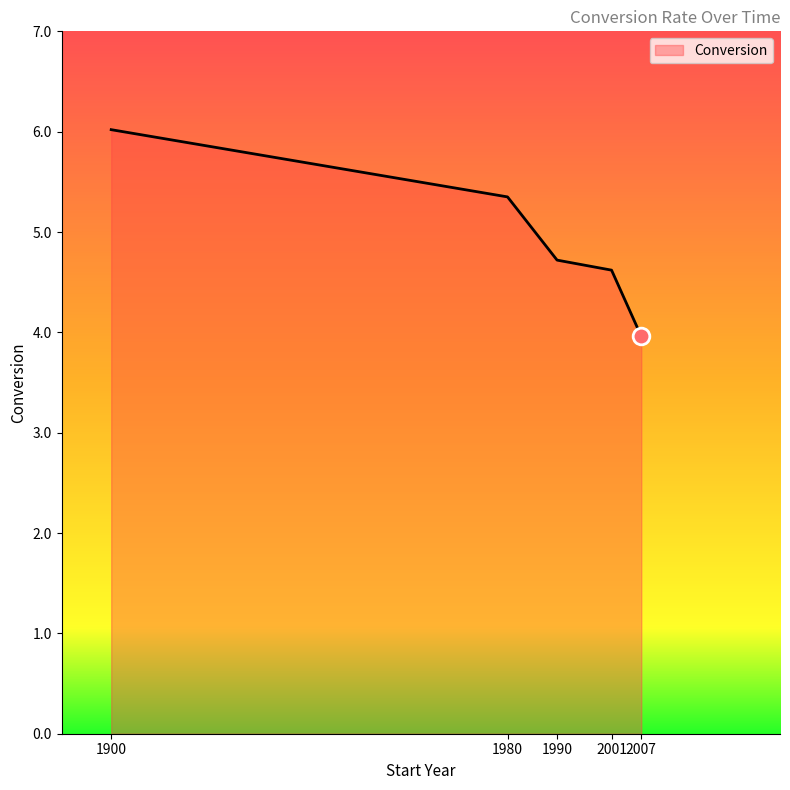

At which category does the chart reach its minimum across all series?

2007